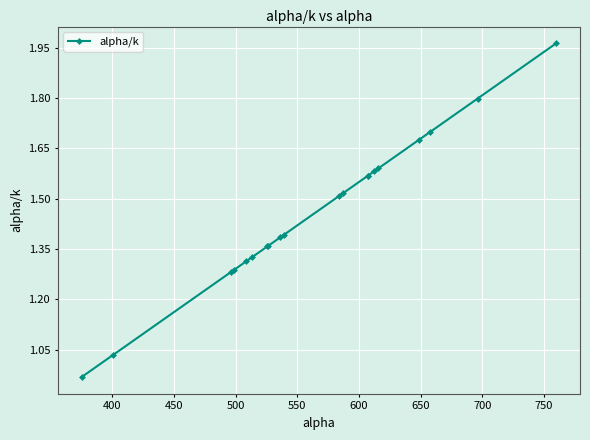

Does the chart have visible grid lines?

Yes